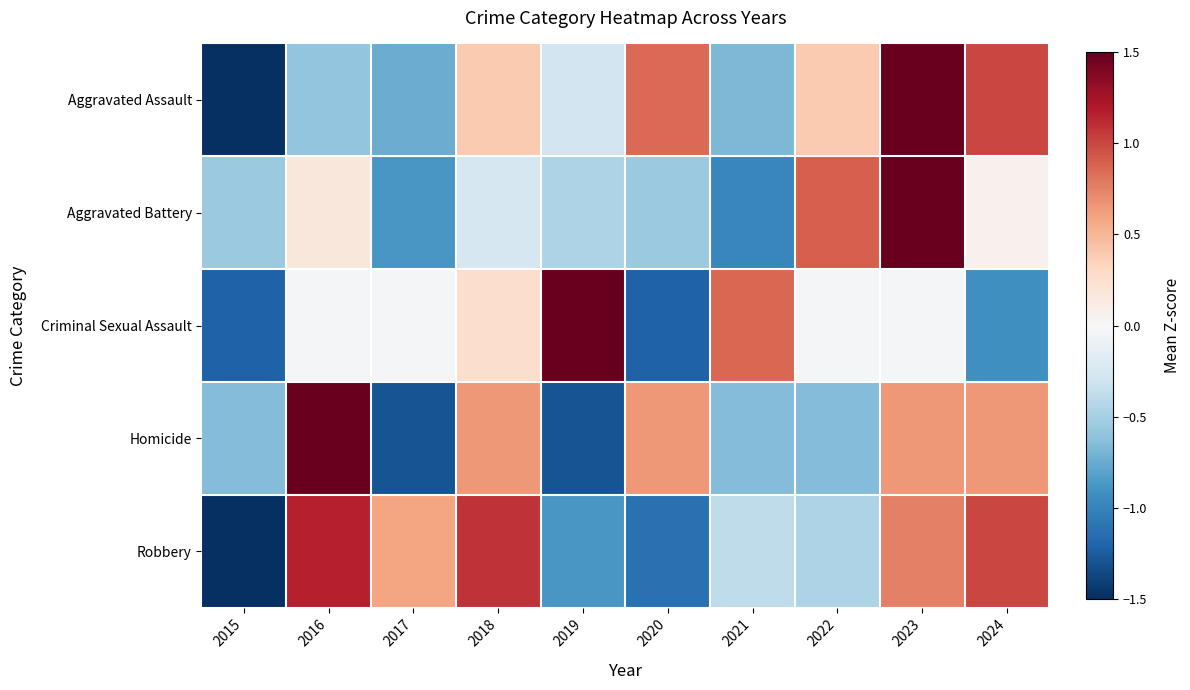

What is the spread (max minus min) of values at 2022?

1.5